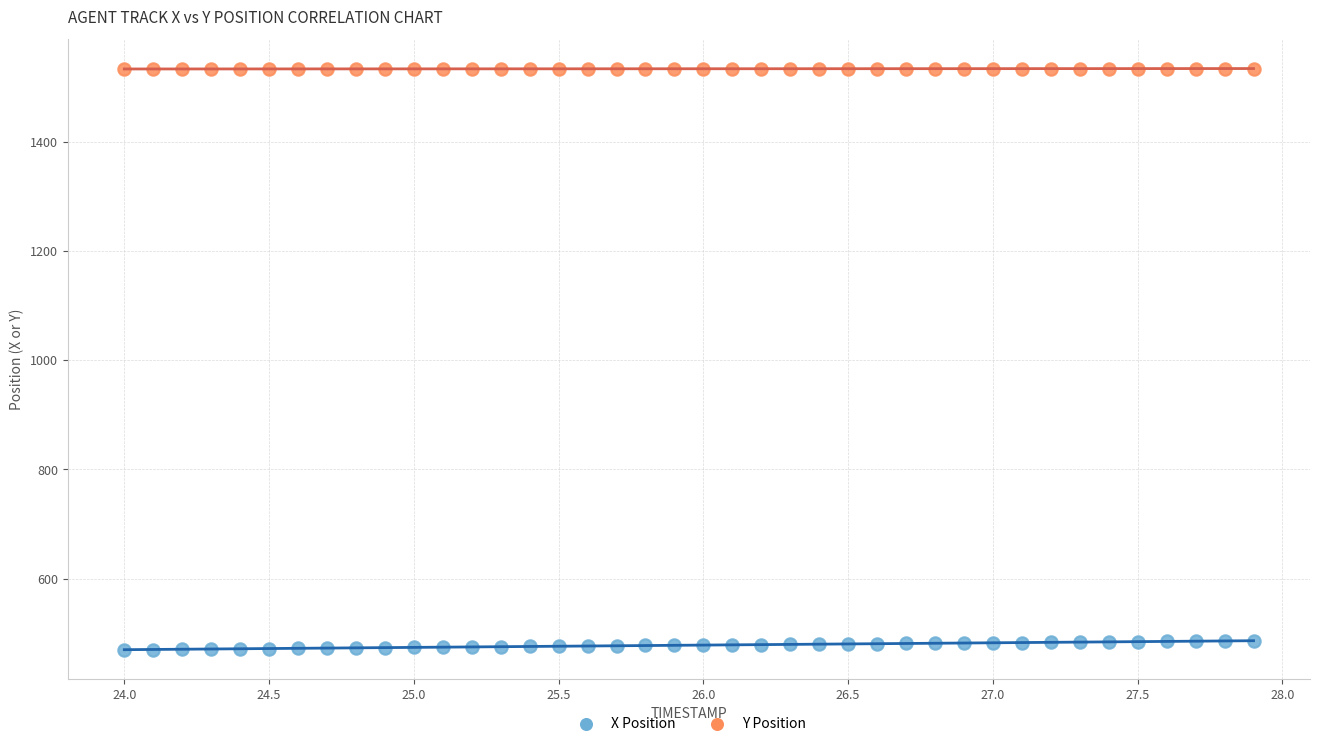

Which series contains the highest Y value?

Y Position